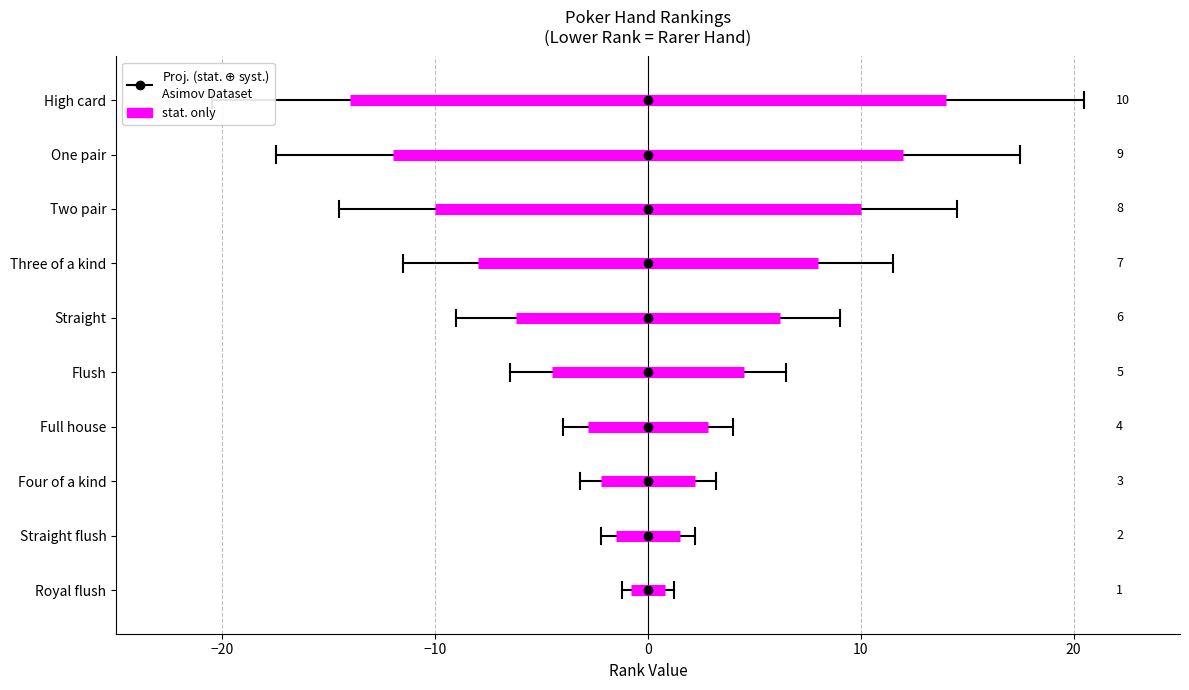

True or false: the data has more than 0 interior local peaks.

False